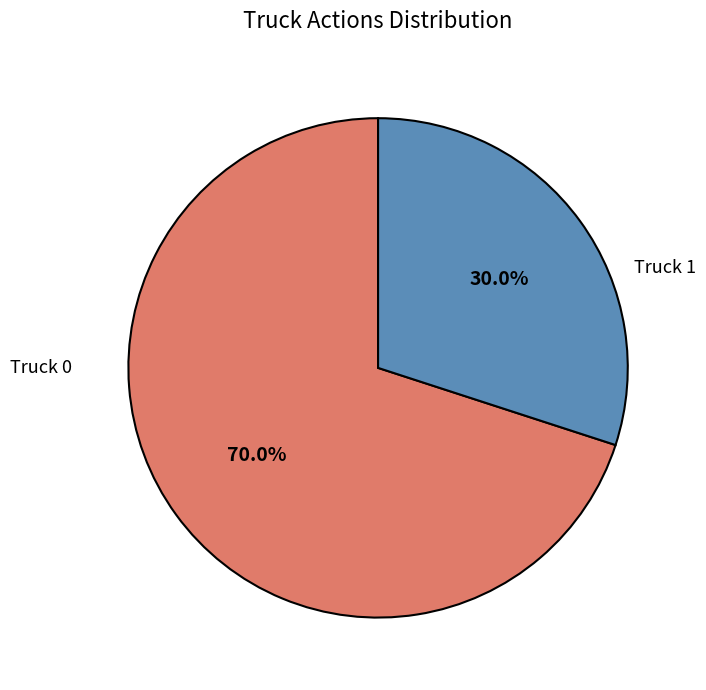

Is there a majority slice in this chart?

Yes